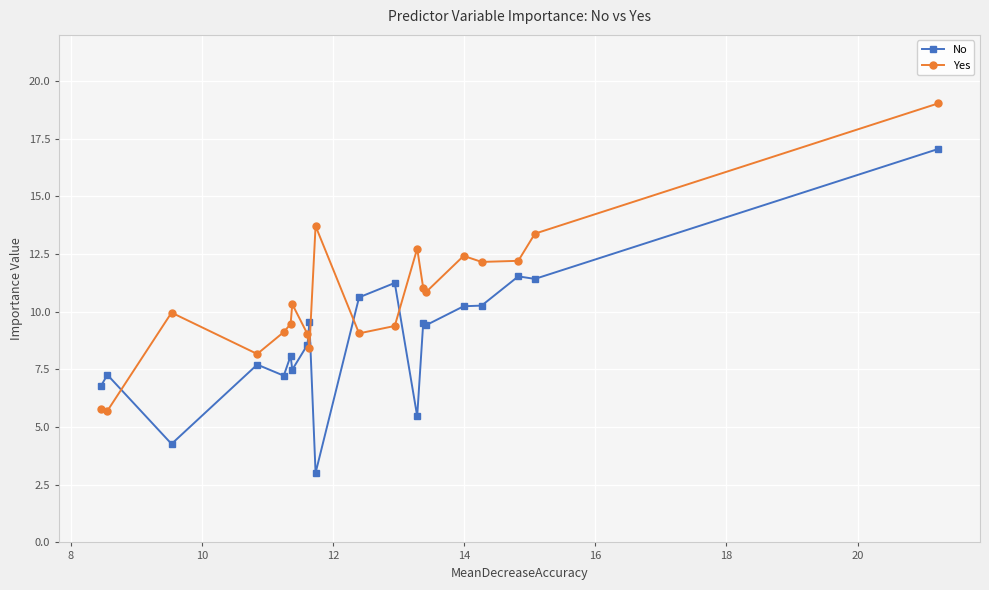

What are all the series names shown in the legend?

No, Yes